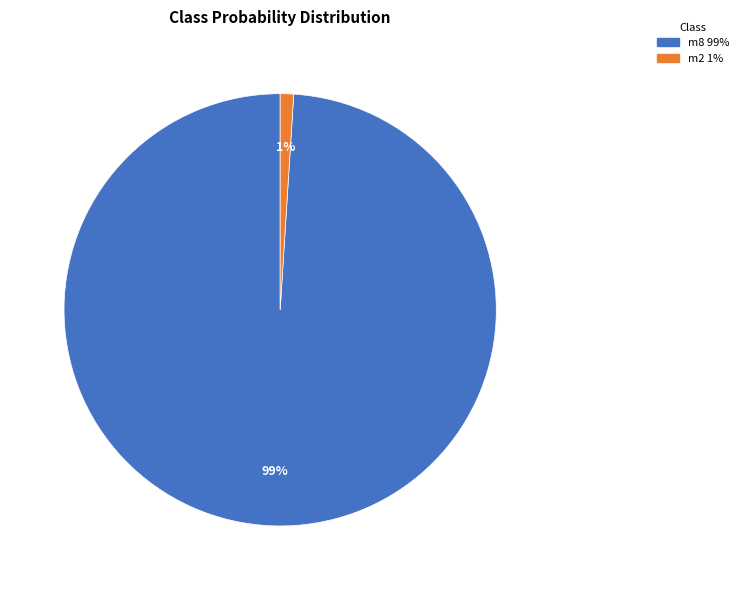

How many slices are in this pie chart?

2